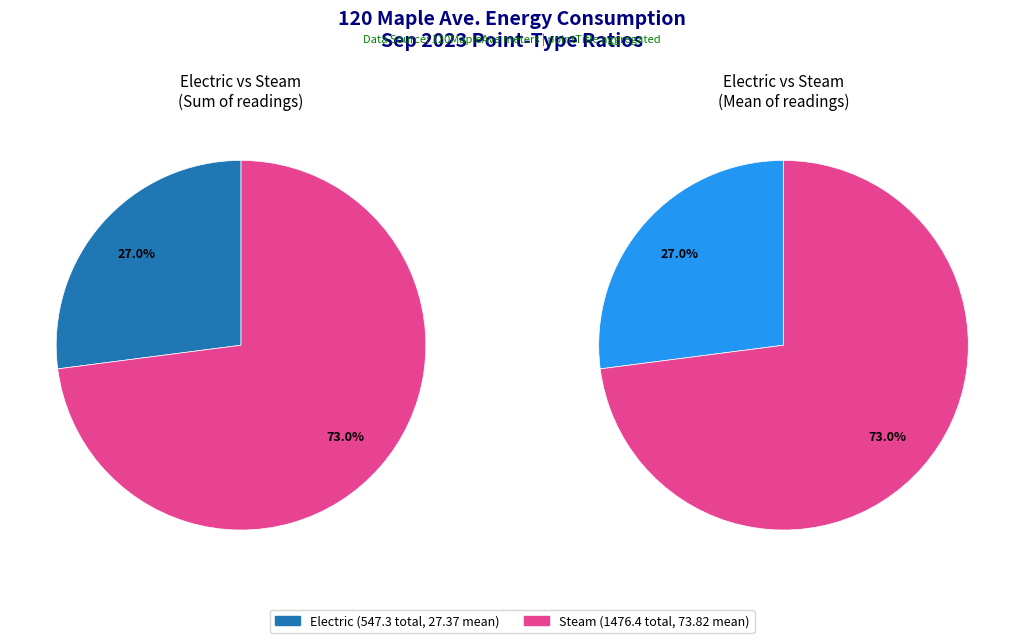

To the nearest percent, what is the combined percentage of Electric and Steam?

100%